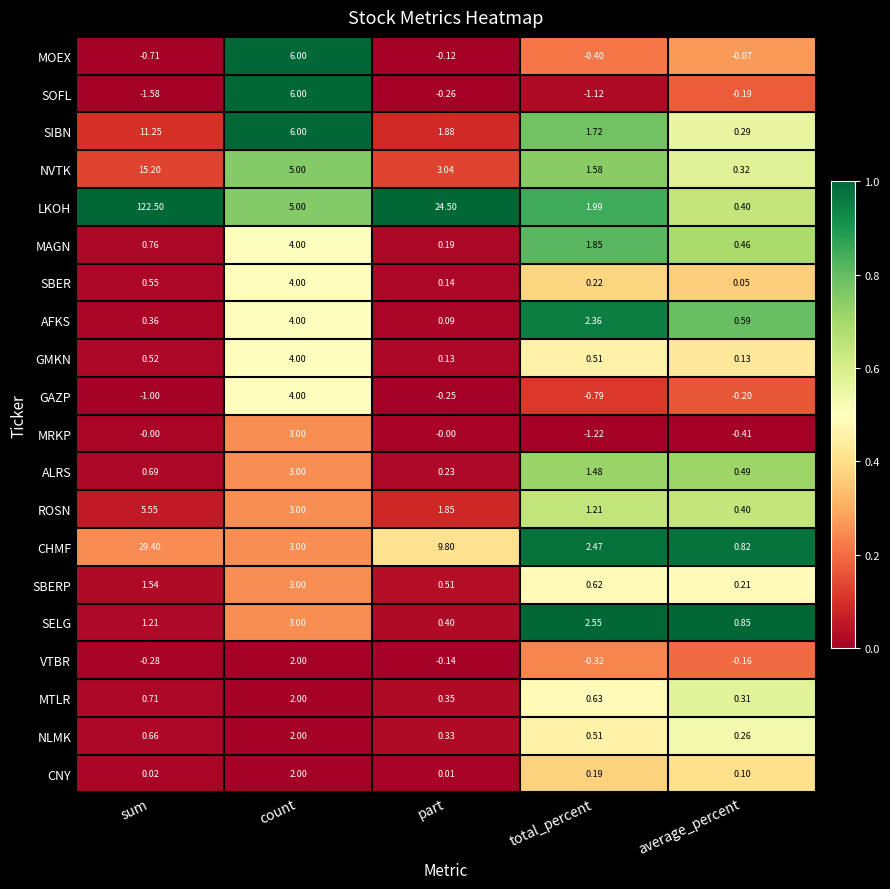

List the labels in order of VTBR value, smallest first.

total_percent, sum, average_percent, part, count